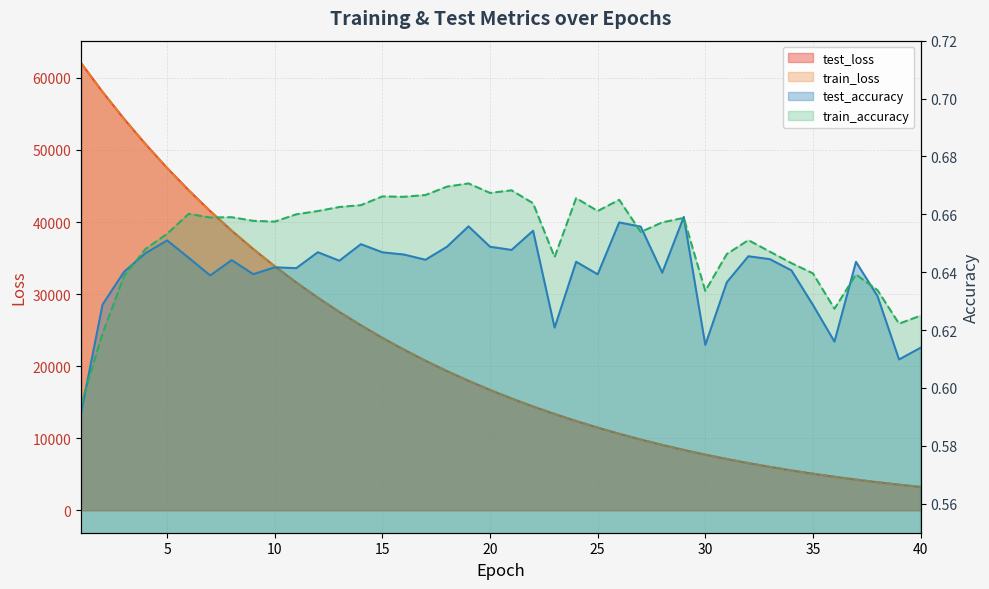

What is the value of the train_loss point at the 13th from the left?

27526.9